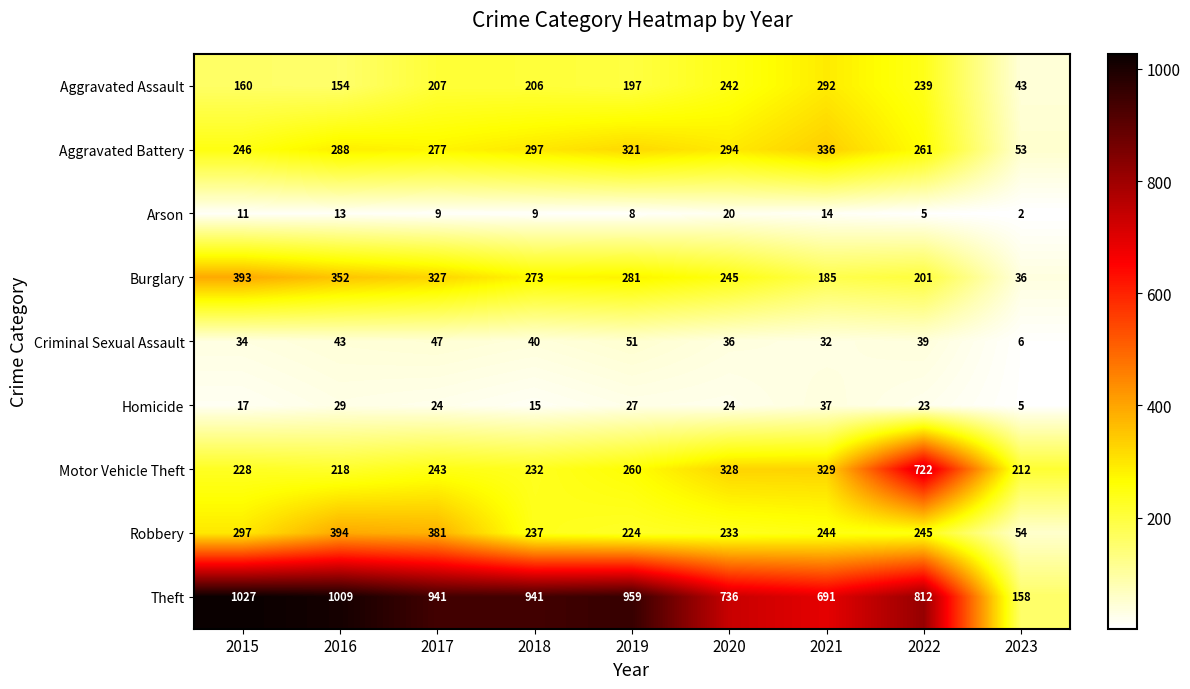

Where does the Criminal Sexual Assault series first go above 39?

2016